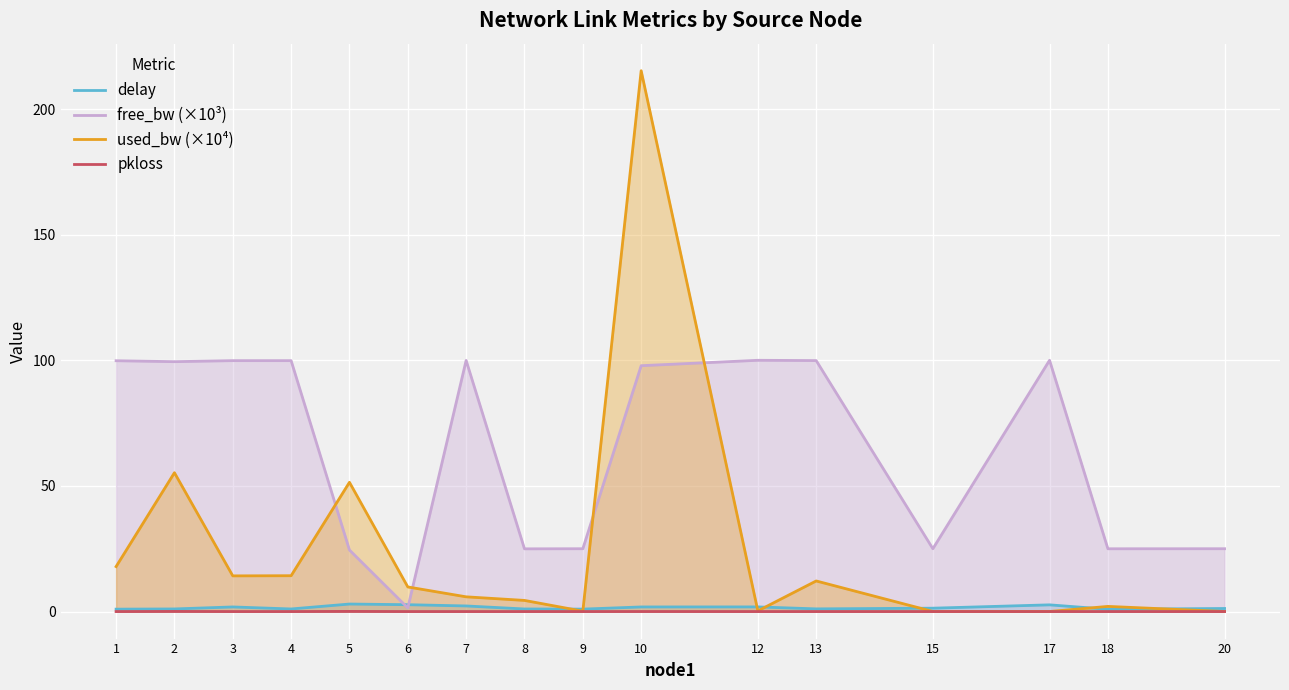

In free_bw (×10³), how many points are higher than both neighbors (excluding endpoints)?

4